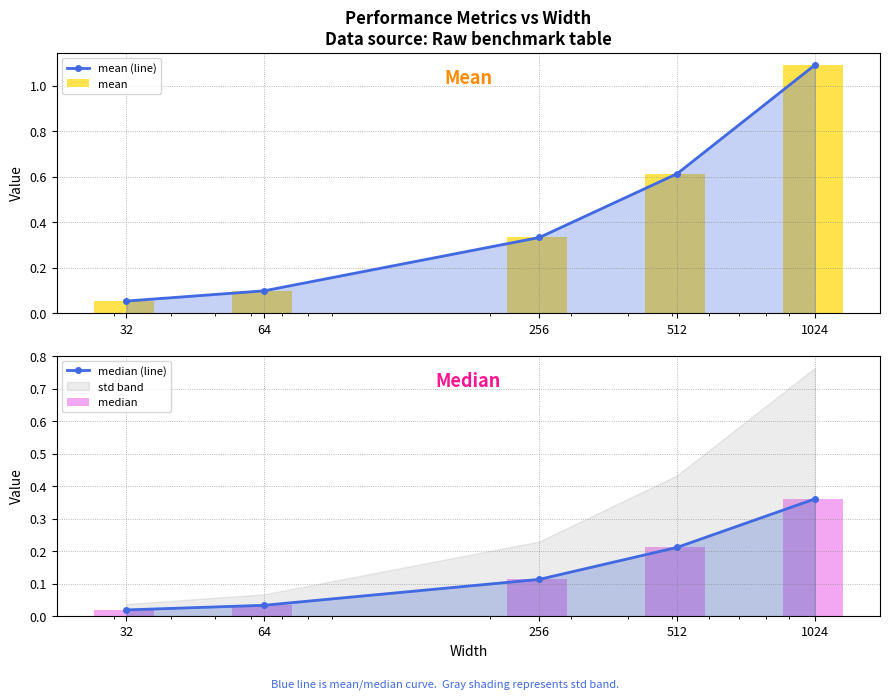

Which series has the widest spread of values?

mean (line)